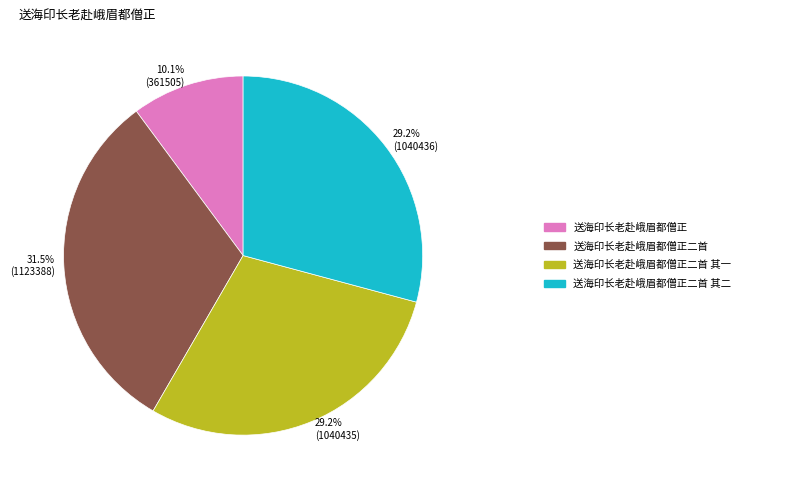

Is there a majority slice in this chart?

No